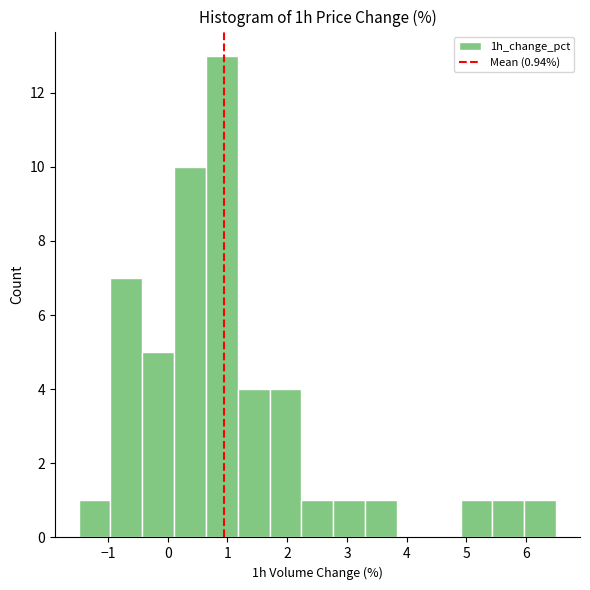

Which range on the x-axis has the tallest bar?

0.6 to 1.2